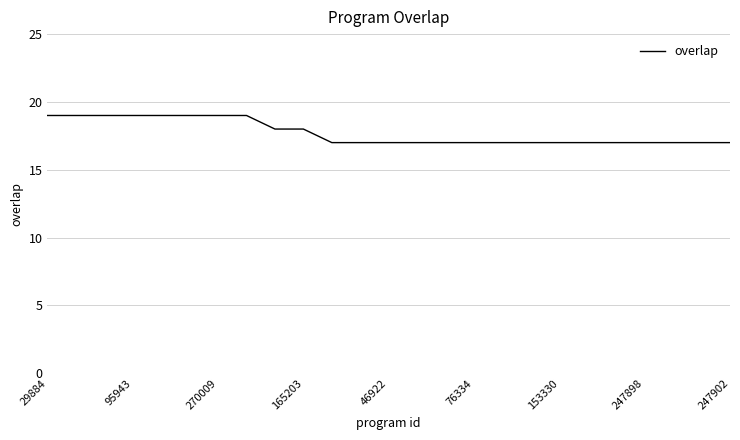

How many distinct data groups are displayed?

1